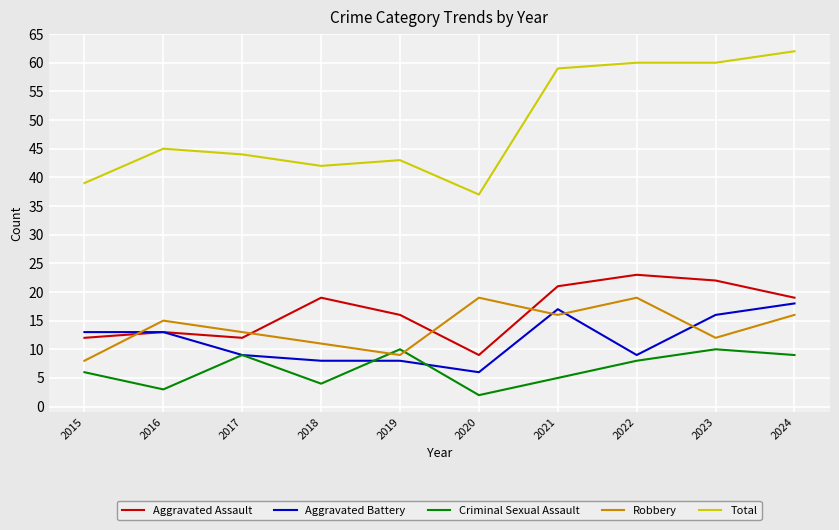

What is the maximum value shown in the chart?

62